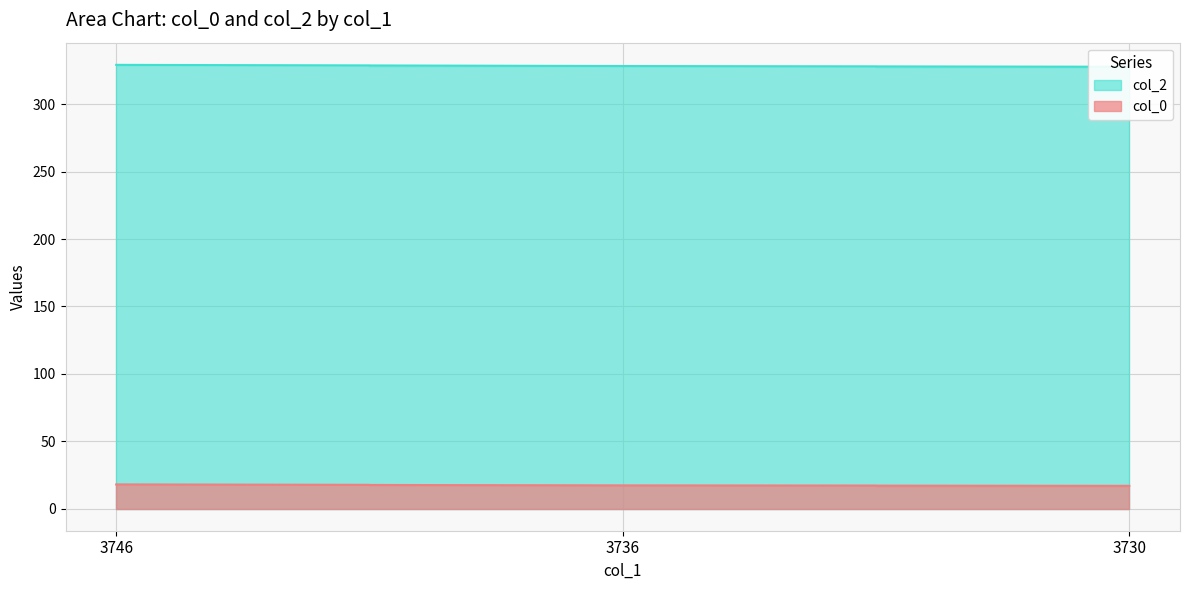

Rank the categories by col_2 value from highest to lowest.

3746, 3736, 3730